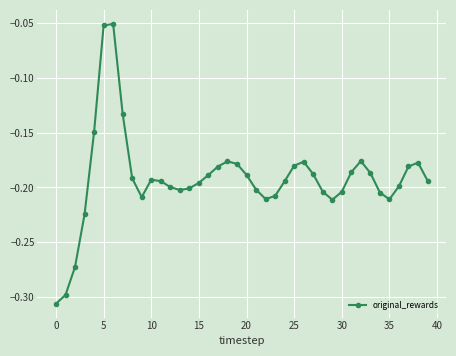

What is the difference between the maximum and minimum values?

0.3